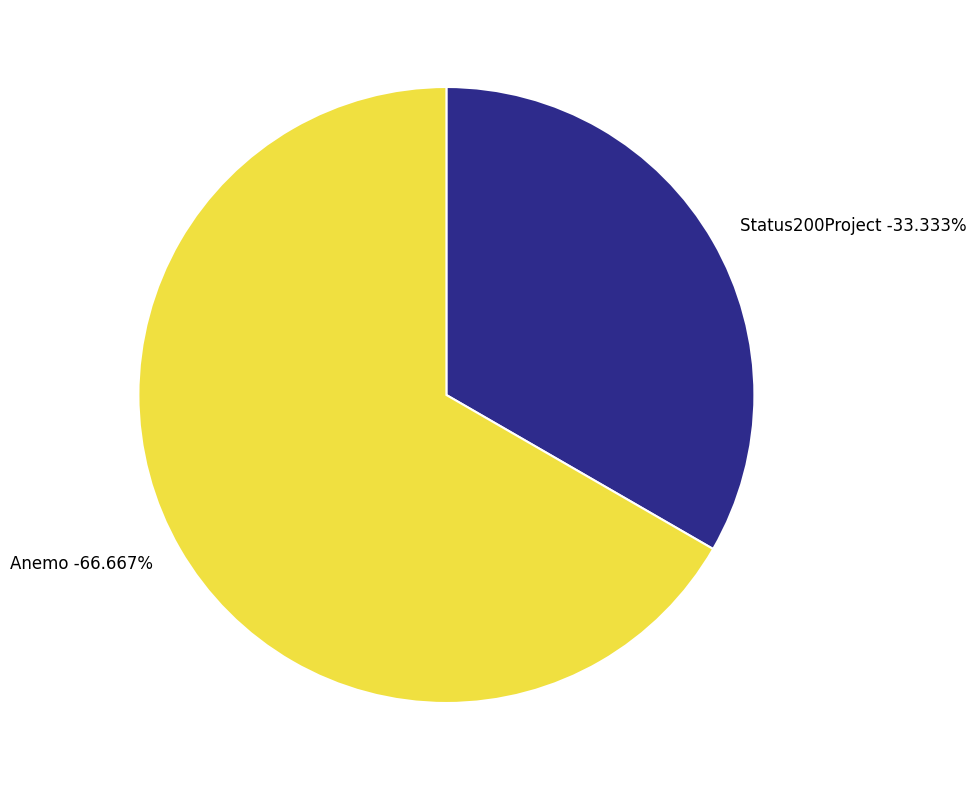

What is the change in value from Status200Project to Anemo?

+1